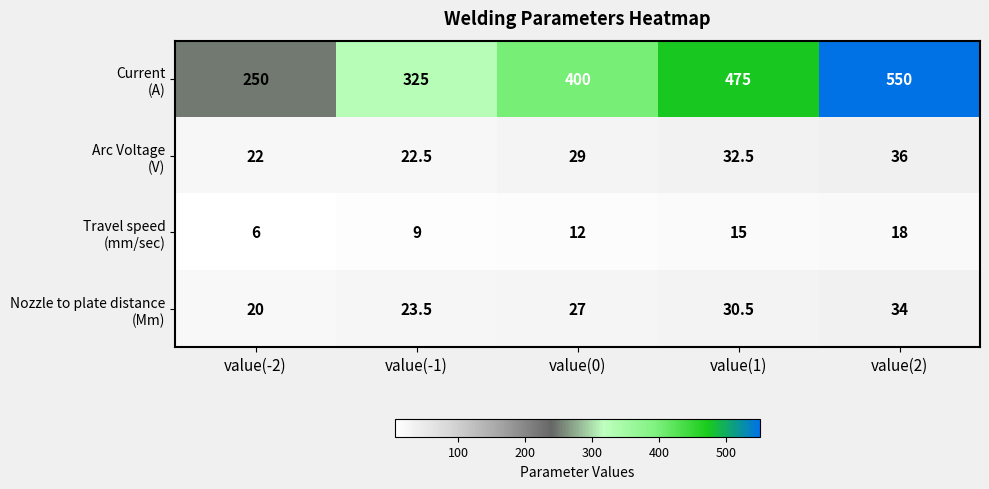

What is the difference between the highest and lowest values at value(1)?

460.0